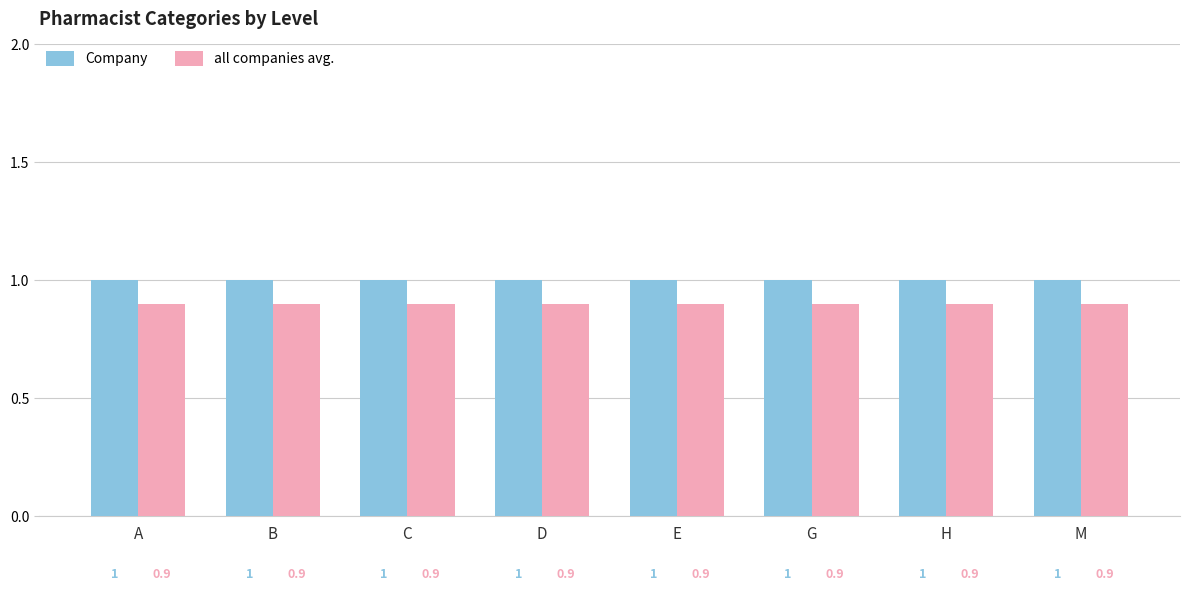

Reading left to right, list all the values displayed in this chart.

Company: A=1.0	B=1.0	C=1.0	D=1.0	E=1.0	G=1.0	H=1.0	M=1.0
all companies avg.: A=0.9	B=0.9	C=0.9	D=0.9	E=0.9	G=0.9	H=0.9	M=0.9